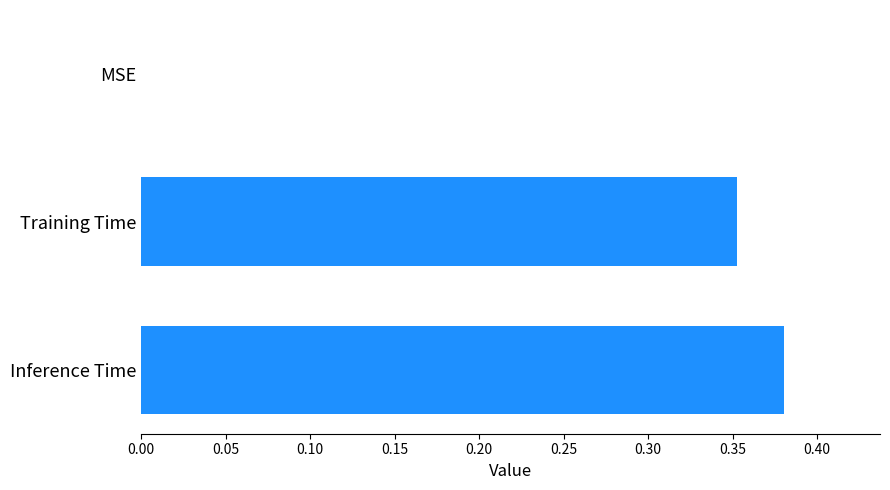

Is it true that the value at Inference Time is 0.6?

False